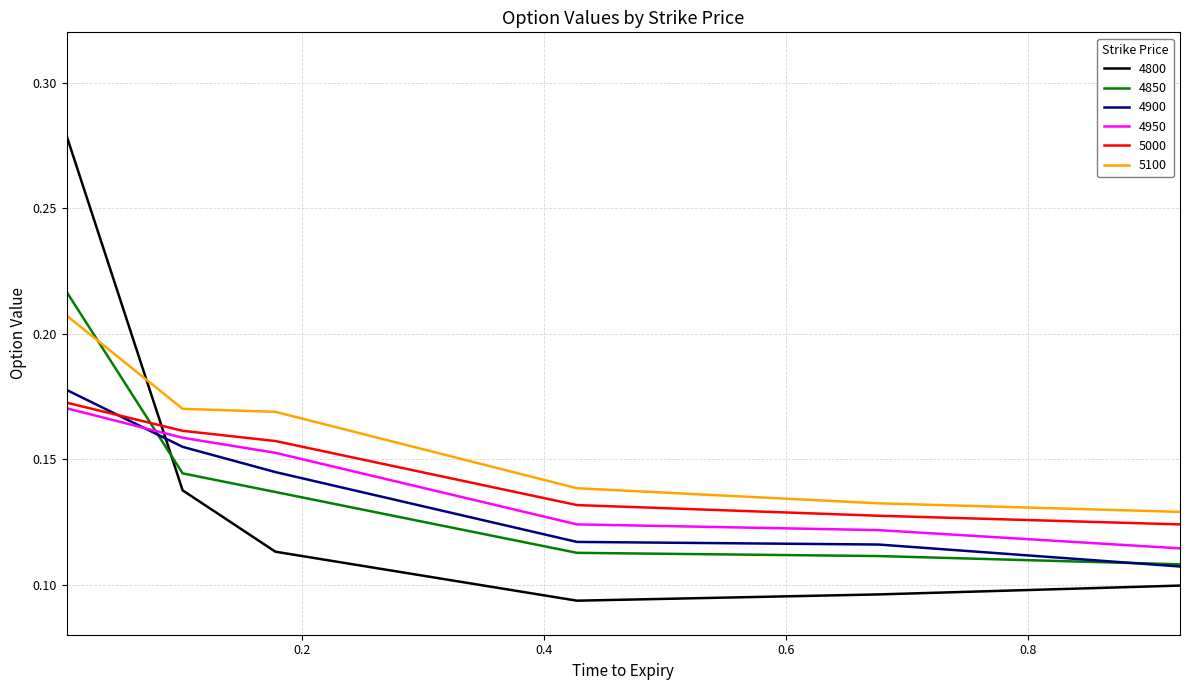

Which series has the widest spread of values?

4800